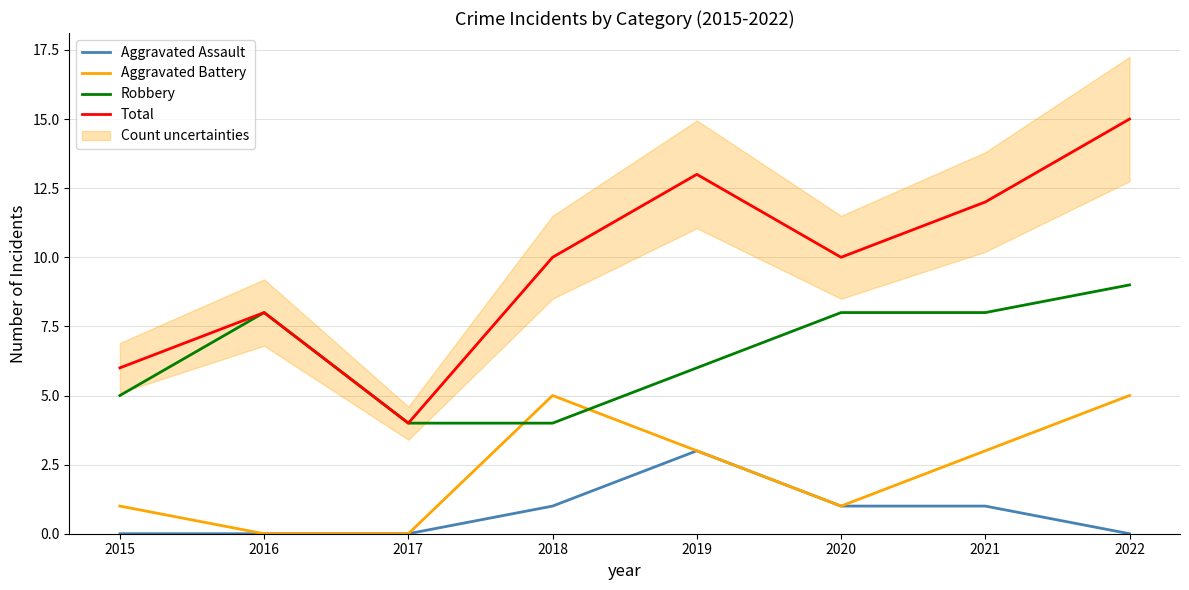

What value does the Total series have at 2019?

13